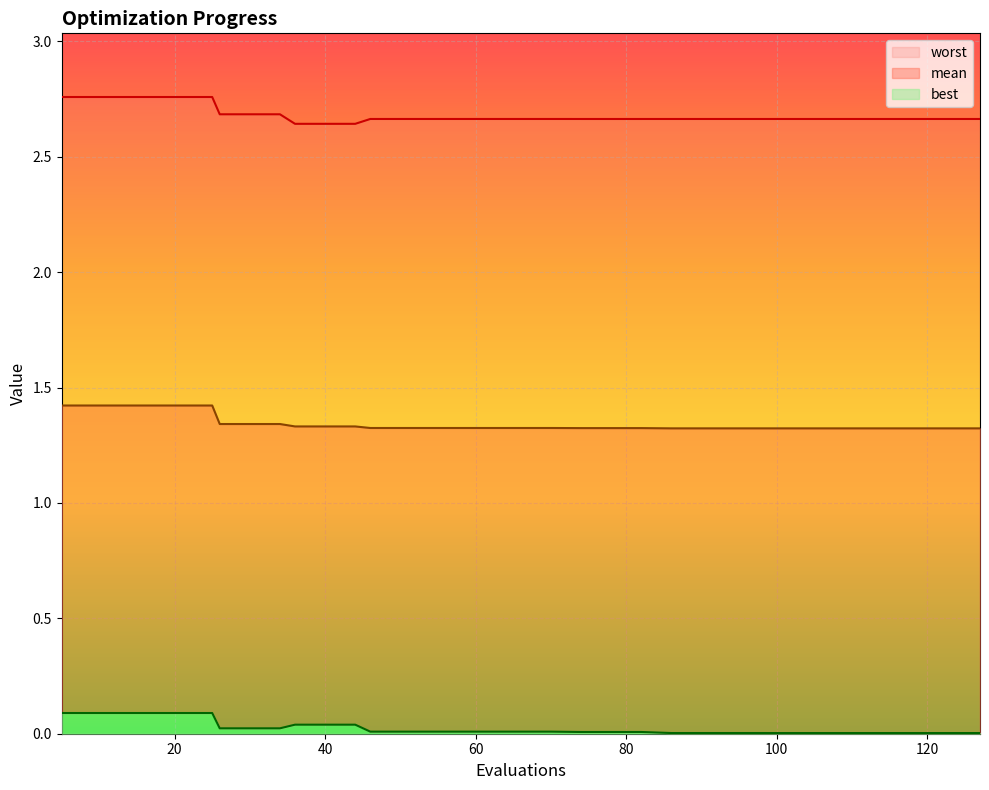

Which series has the largest total across all categories?

worst